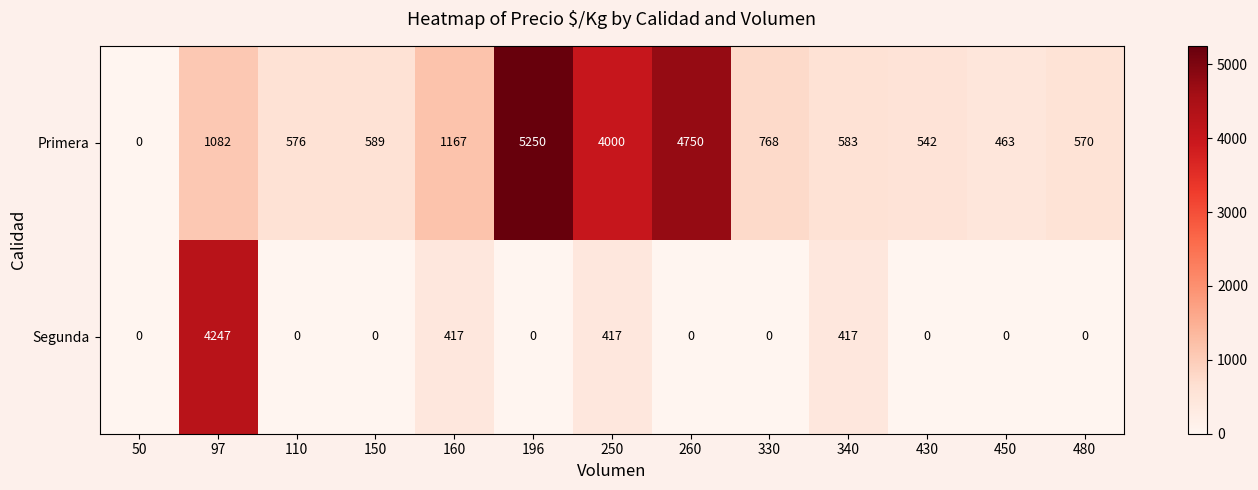

At which category is the sum across all series the highest?

97